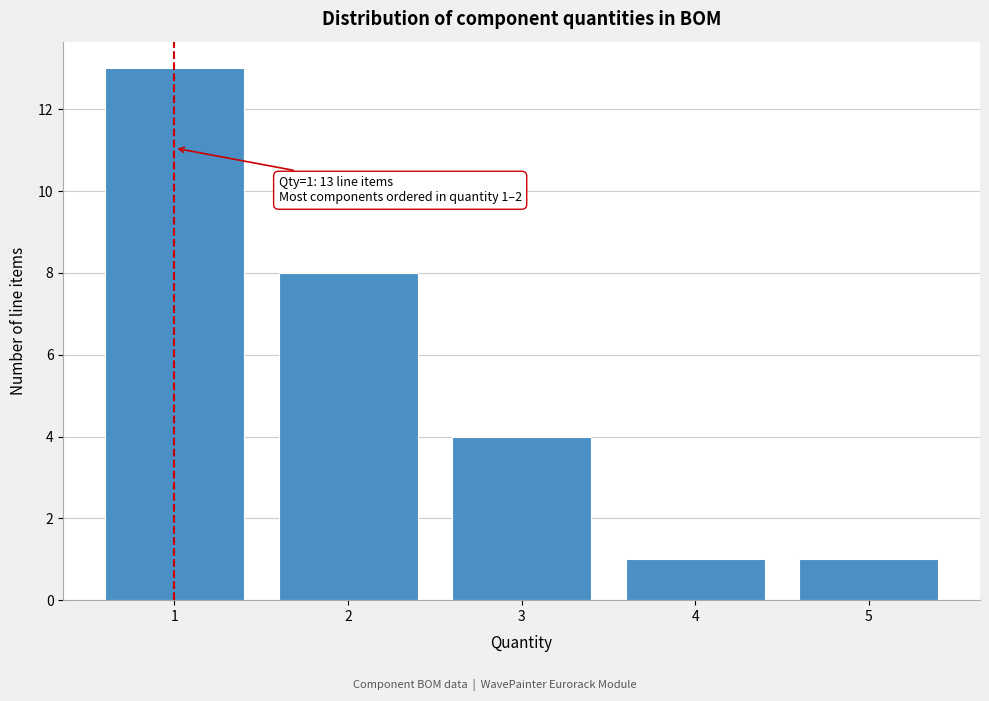

Over which range of the x-axis is the bar tallest?

0.5 to 1.5